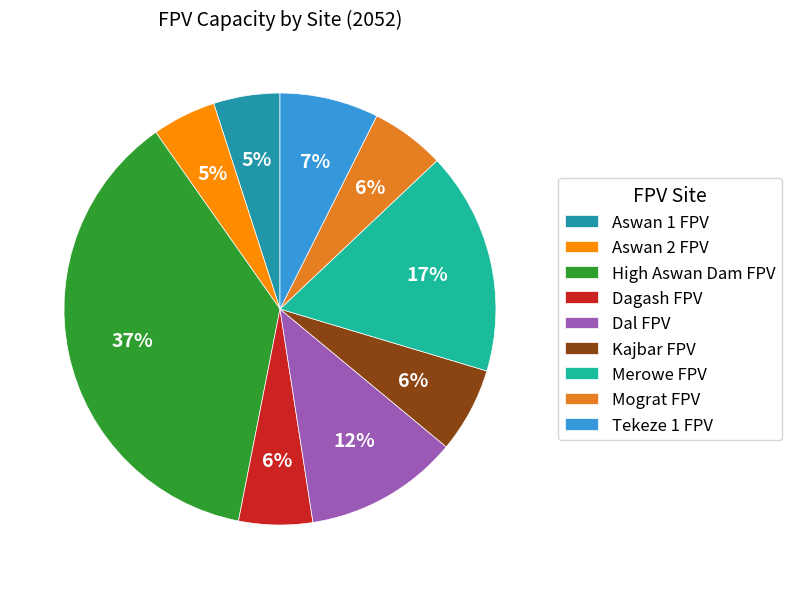

How many slices are in this pie chart?

9